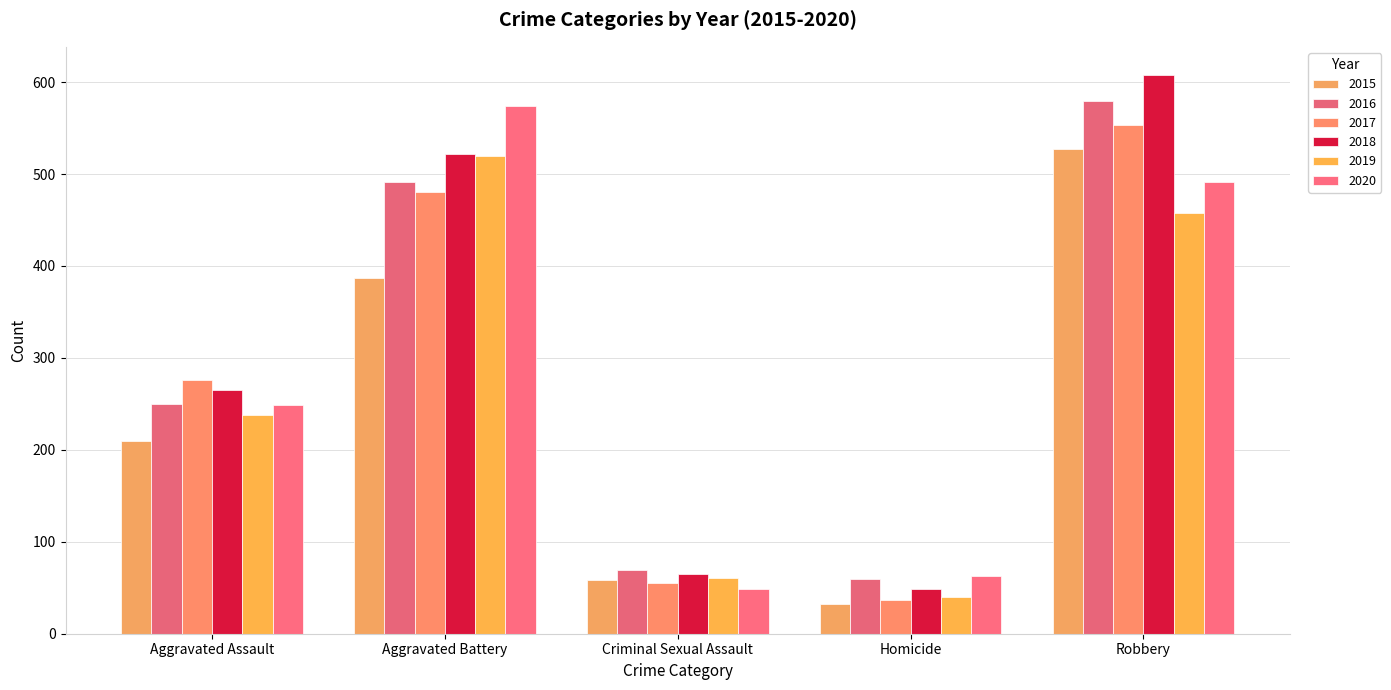

Reading left to right, transcribe all the data shown in this chart.

2015: 210	387	58	32	527
2016: 250	491	69	59	579
2017: 276	480	55	37	553
2018: 265	522	65	49	608
2019: 238	520	61	40	458
2020: 249	574	49	63	491